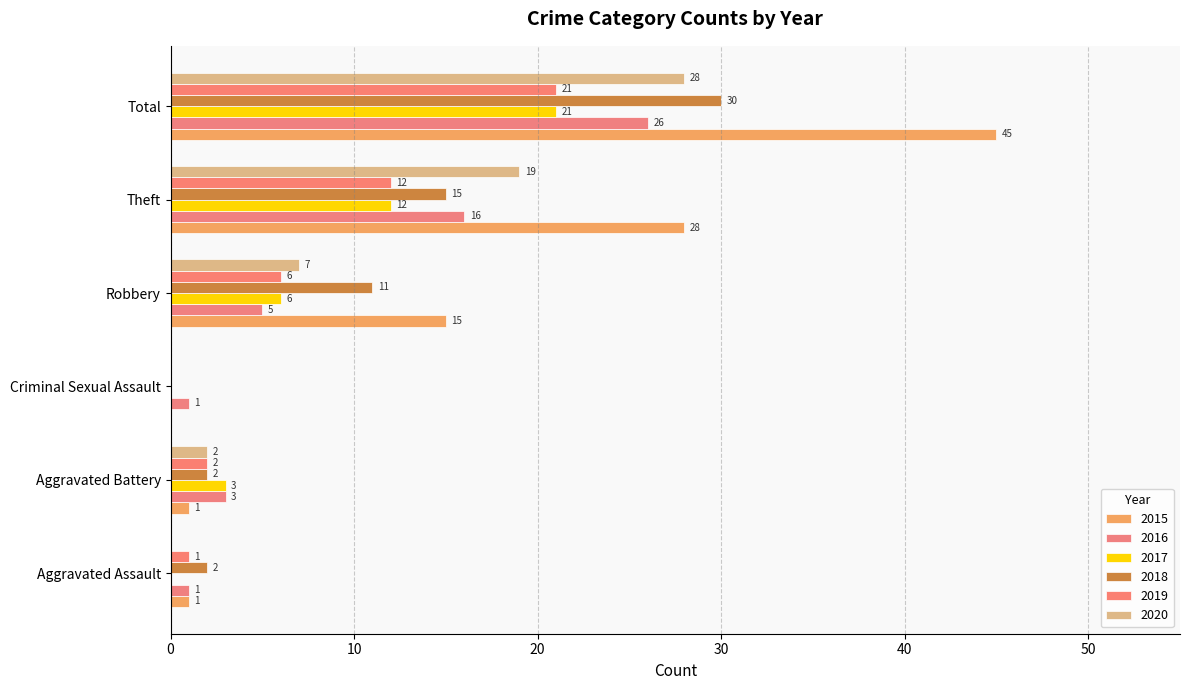

Where is 2016 nearest to the value 13?

Theft